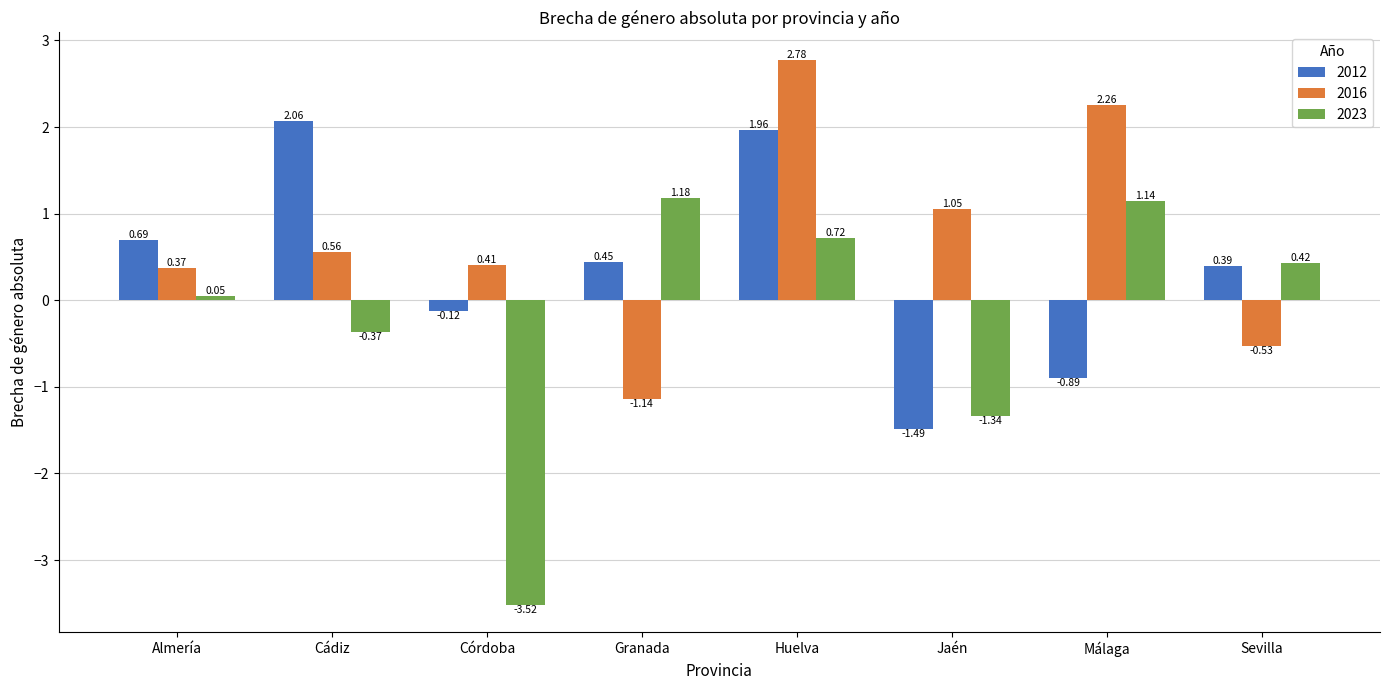

How many values in the 2012 series exceed 0?

5